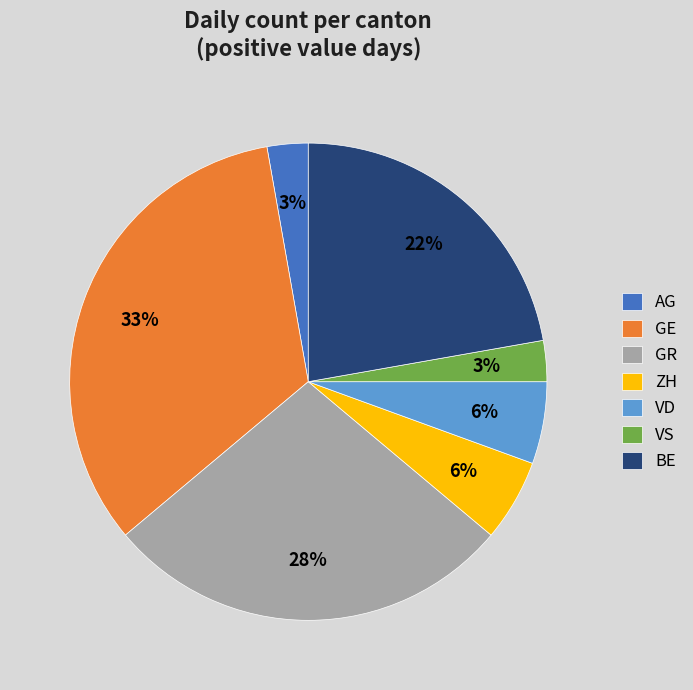

How many slices are in this pie chart?

7